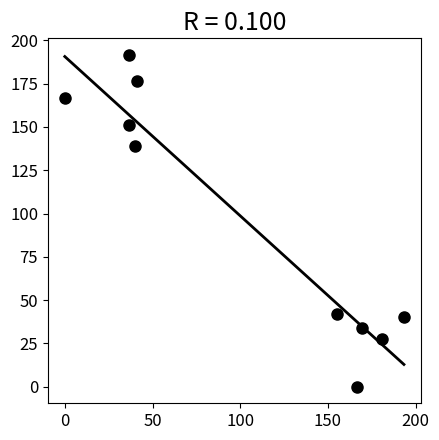

What is the range of Y values (max minus min)?

191.6